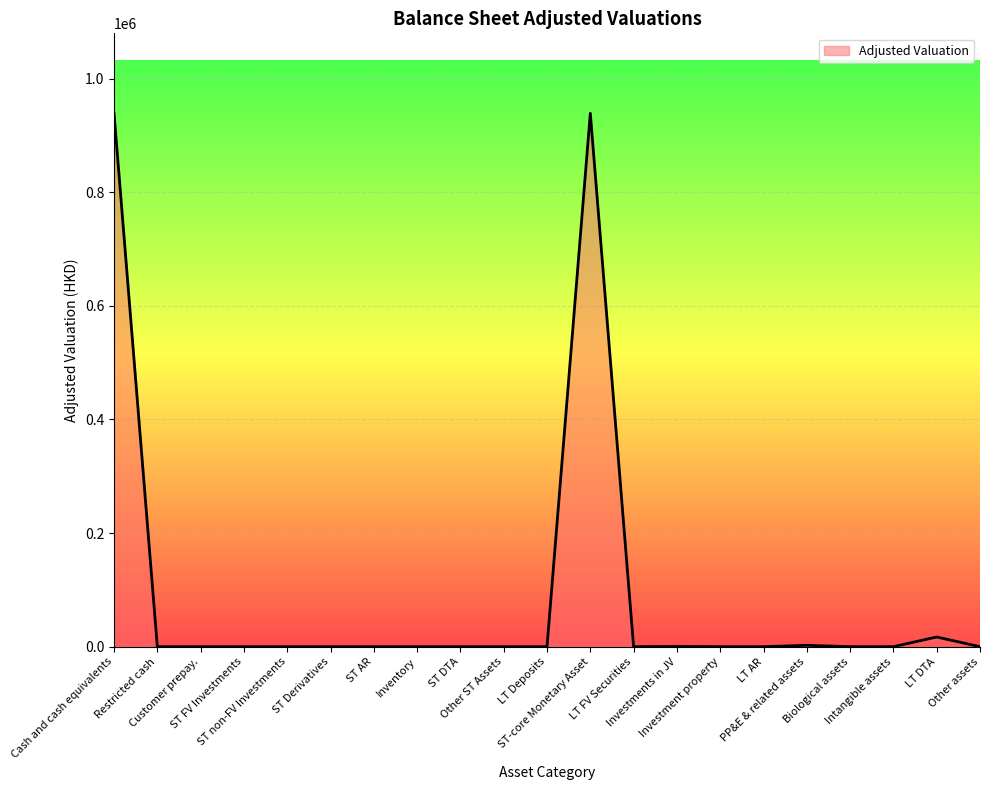

What is the maximum value shown in the chart?

938770.2